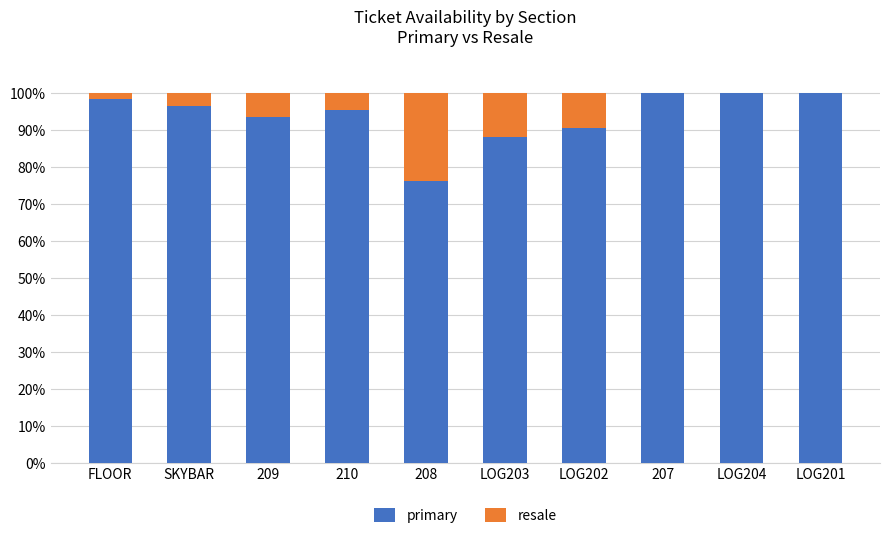

What is the total value across all series at LOG203?

100.0